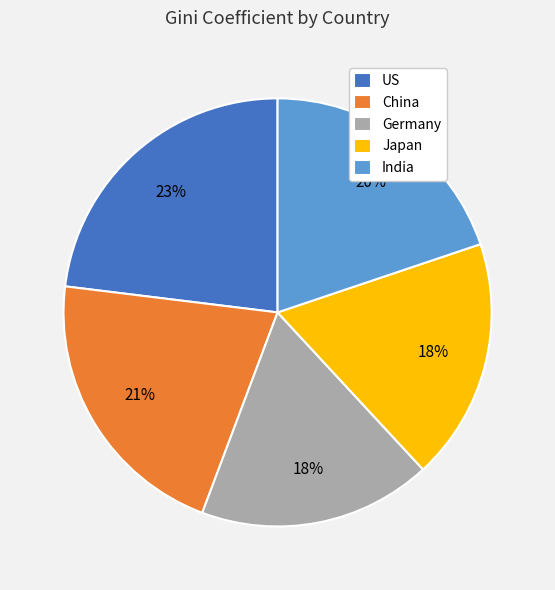

Combined, do India and Japan account for over 50%?

No